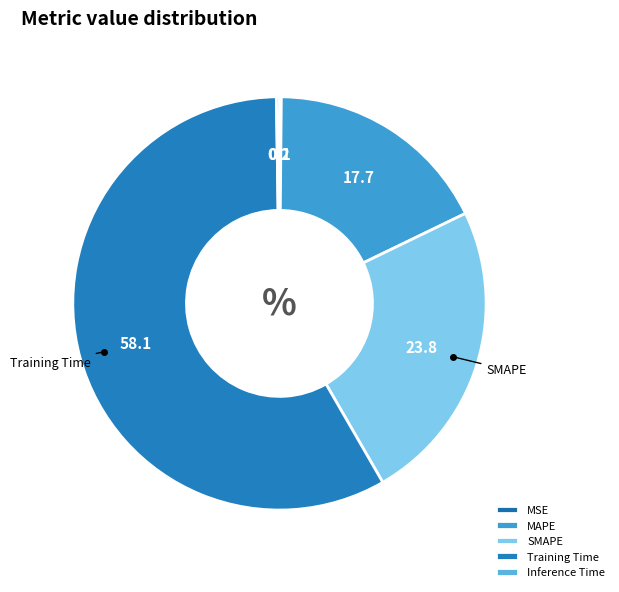

To the nearest percent, what portion does MAPE represent?

18%